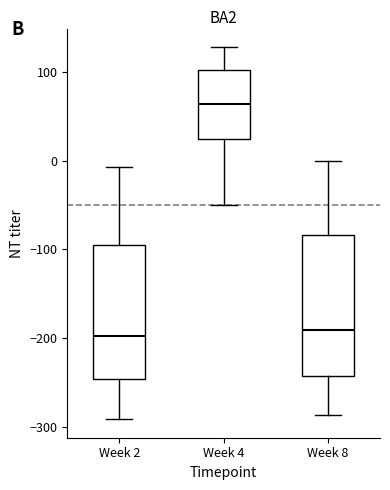

Reading left to right, read every box against the y-axis: the position of its median line, the range the box covers, and the ends of its whiskers. The values are not printed on the chart, so give them approximately, as read against the axis.

Week 2: median -200, box -250 to -100, whiskers -290 to -10
Week 4: median 60, box 30 to 100, whiskers -50 to 130
Week 8: median -190, box -240 to -80, whiskers -290 to 0